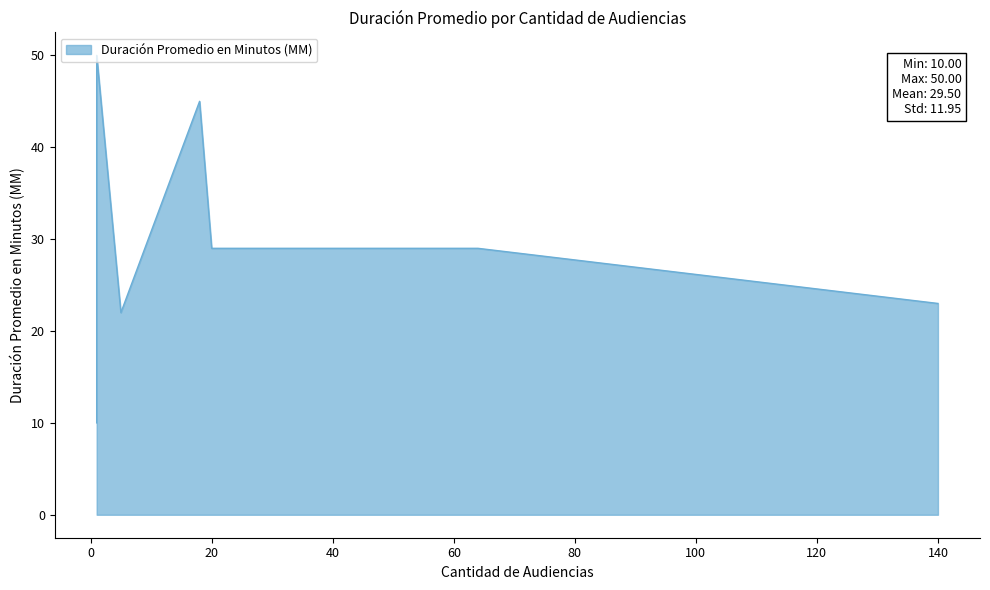

True or false: the data shows 67 at Continuación Audiencia De Juicio.

False